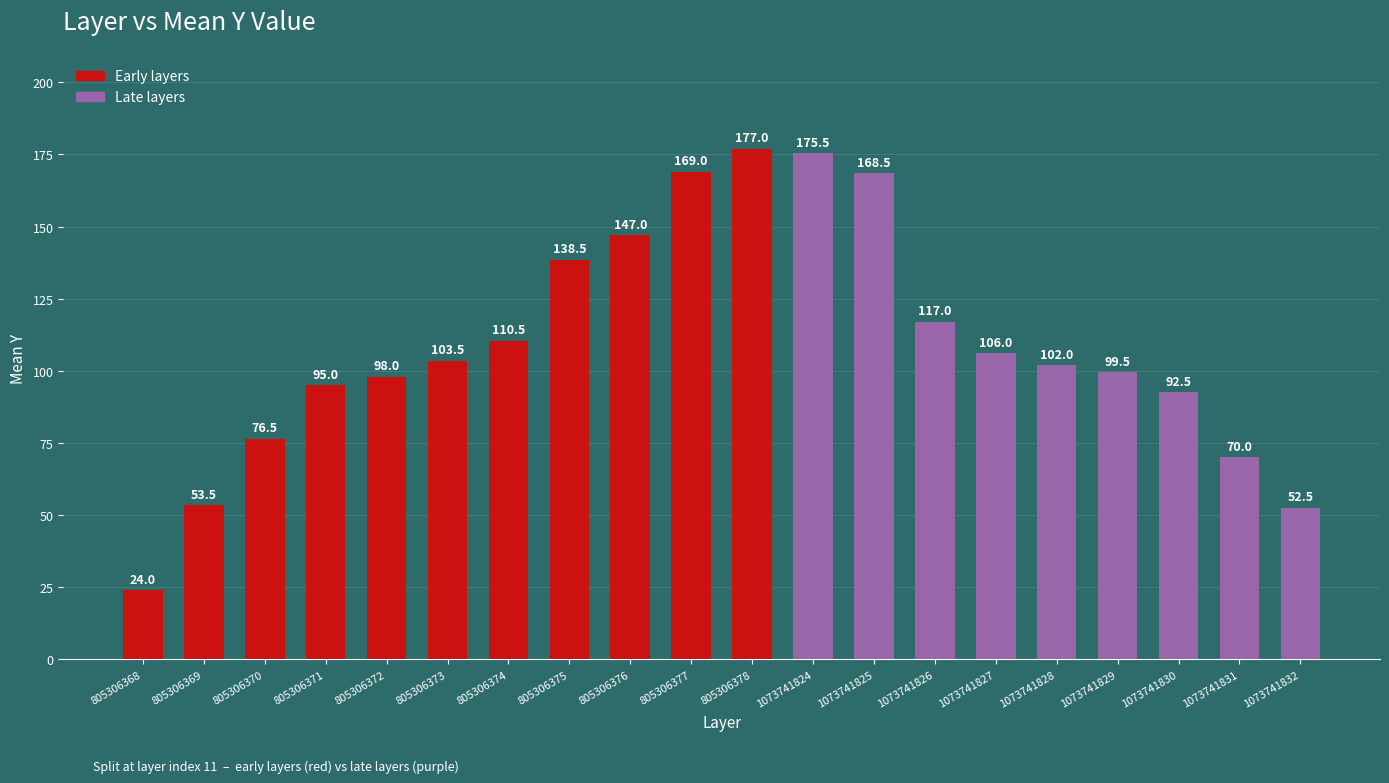

Reading left to right, transcribe all the data shown in this chart.

24.0	53.5	76.5	95.0	98.0	103.5	110.5	138.5	147.0	169.0	177.0	175.5	168.5	117.0	106.0	102.0	99.5	92.5	70.0	52.5